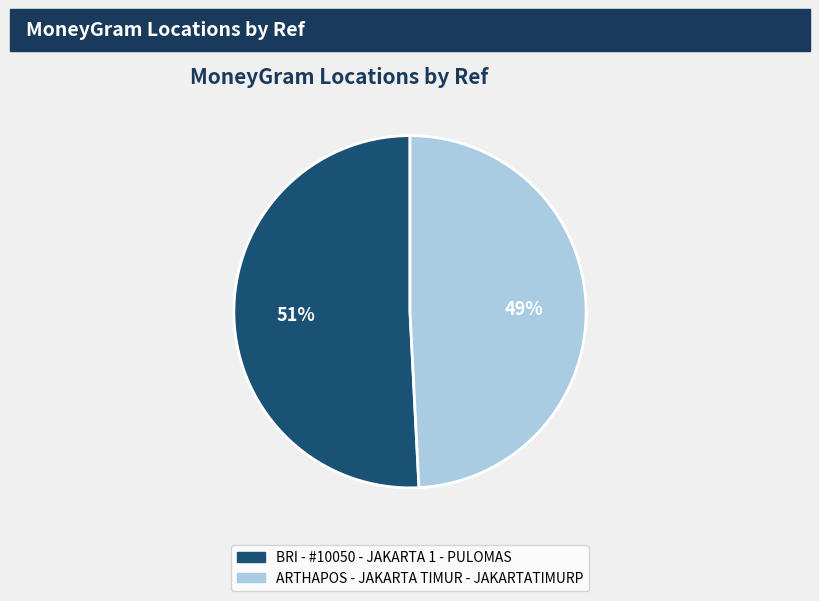

What percentage is the BRI - #10050 - JAKARTA 1 - PULOMAS slice, to the nearest percent?

51%